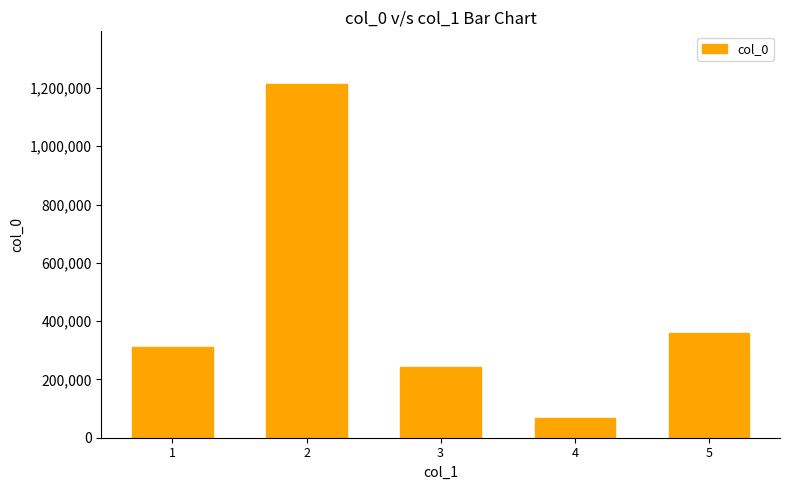

List the labels in order of value, smallest first.

4, 3, 1, 5, 2